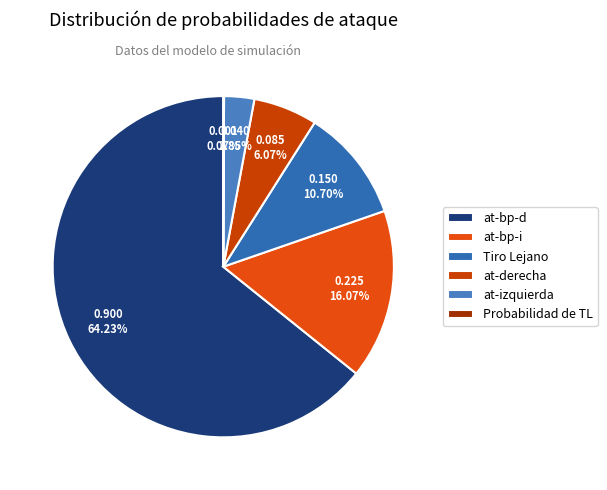

Which slice represents more than half of the pie?

at-bp-d